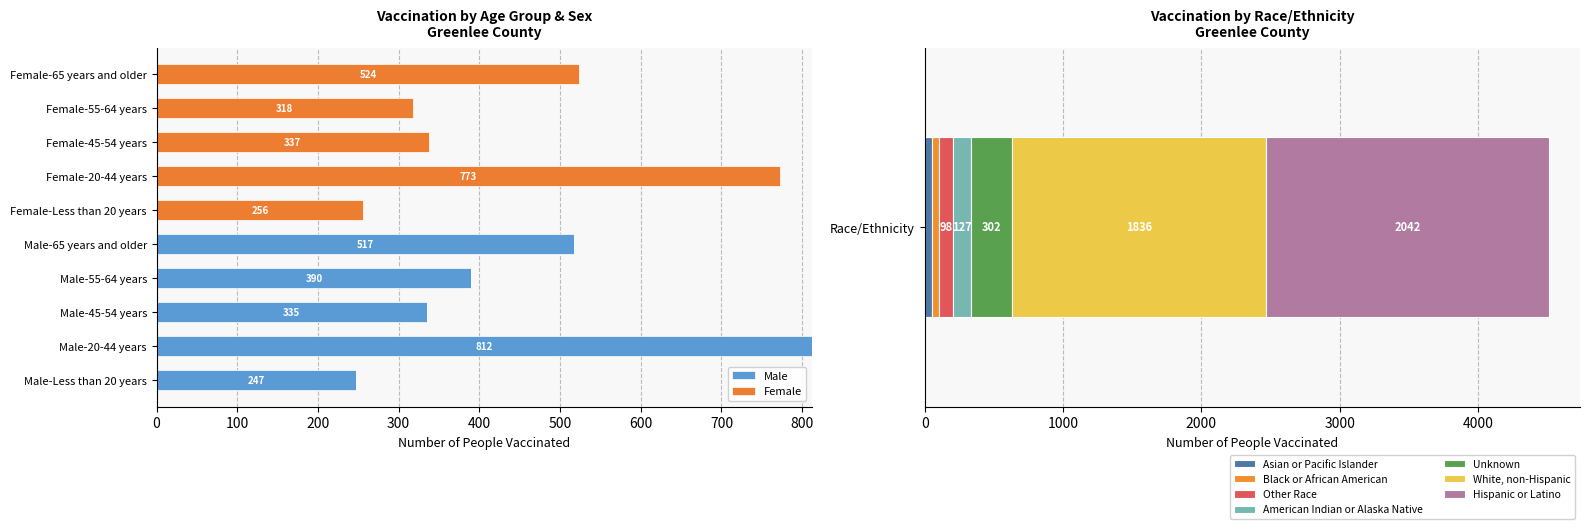

How many data points in Female are above 256?

4